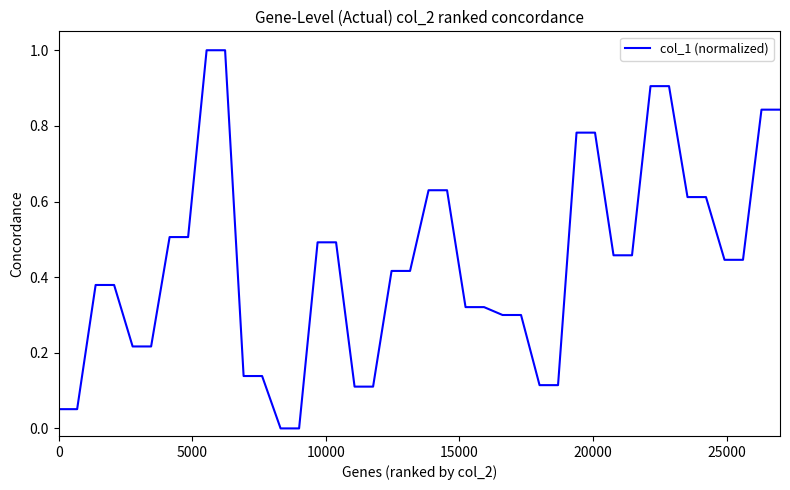

What is the maximum value shown in the chart?

1.0